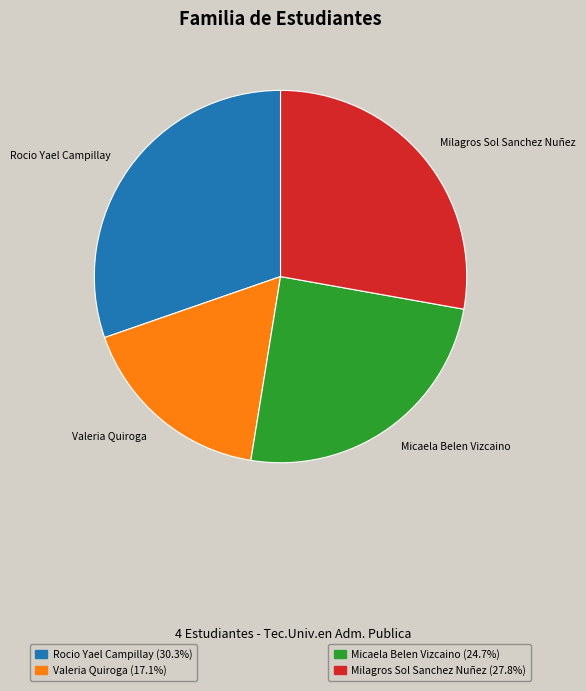

Rank the categories by value from highest to lowest.

Rocio Yael Campillay, Milagros Sol Sanchez Nuñez, Micaela Belen Vizcaino, Valeria Quiroga